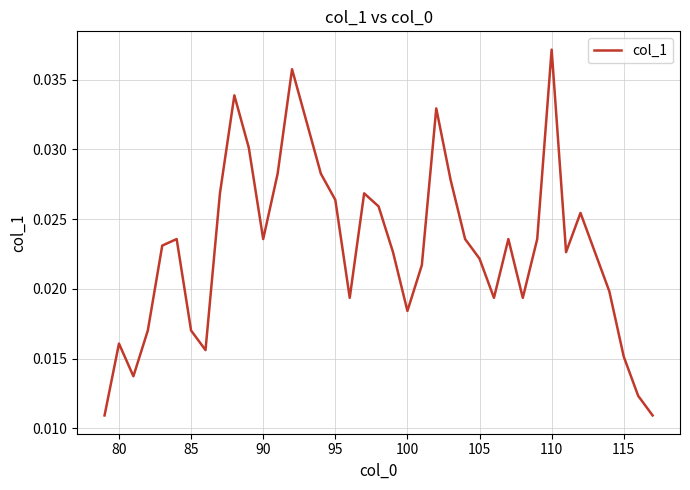

At which category does the chart reach its peak across all series?

110